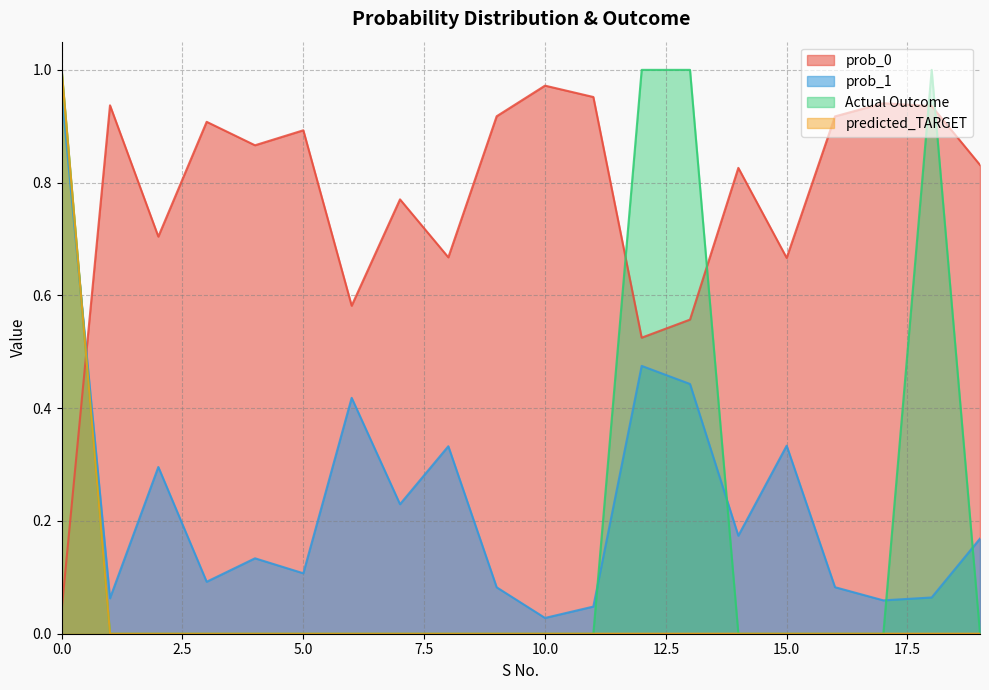

Between 8 and 10, which series saw the biggest shift?

prob_1